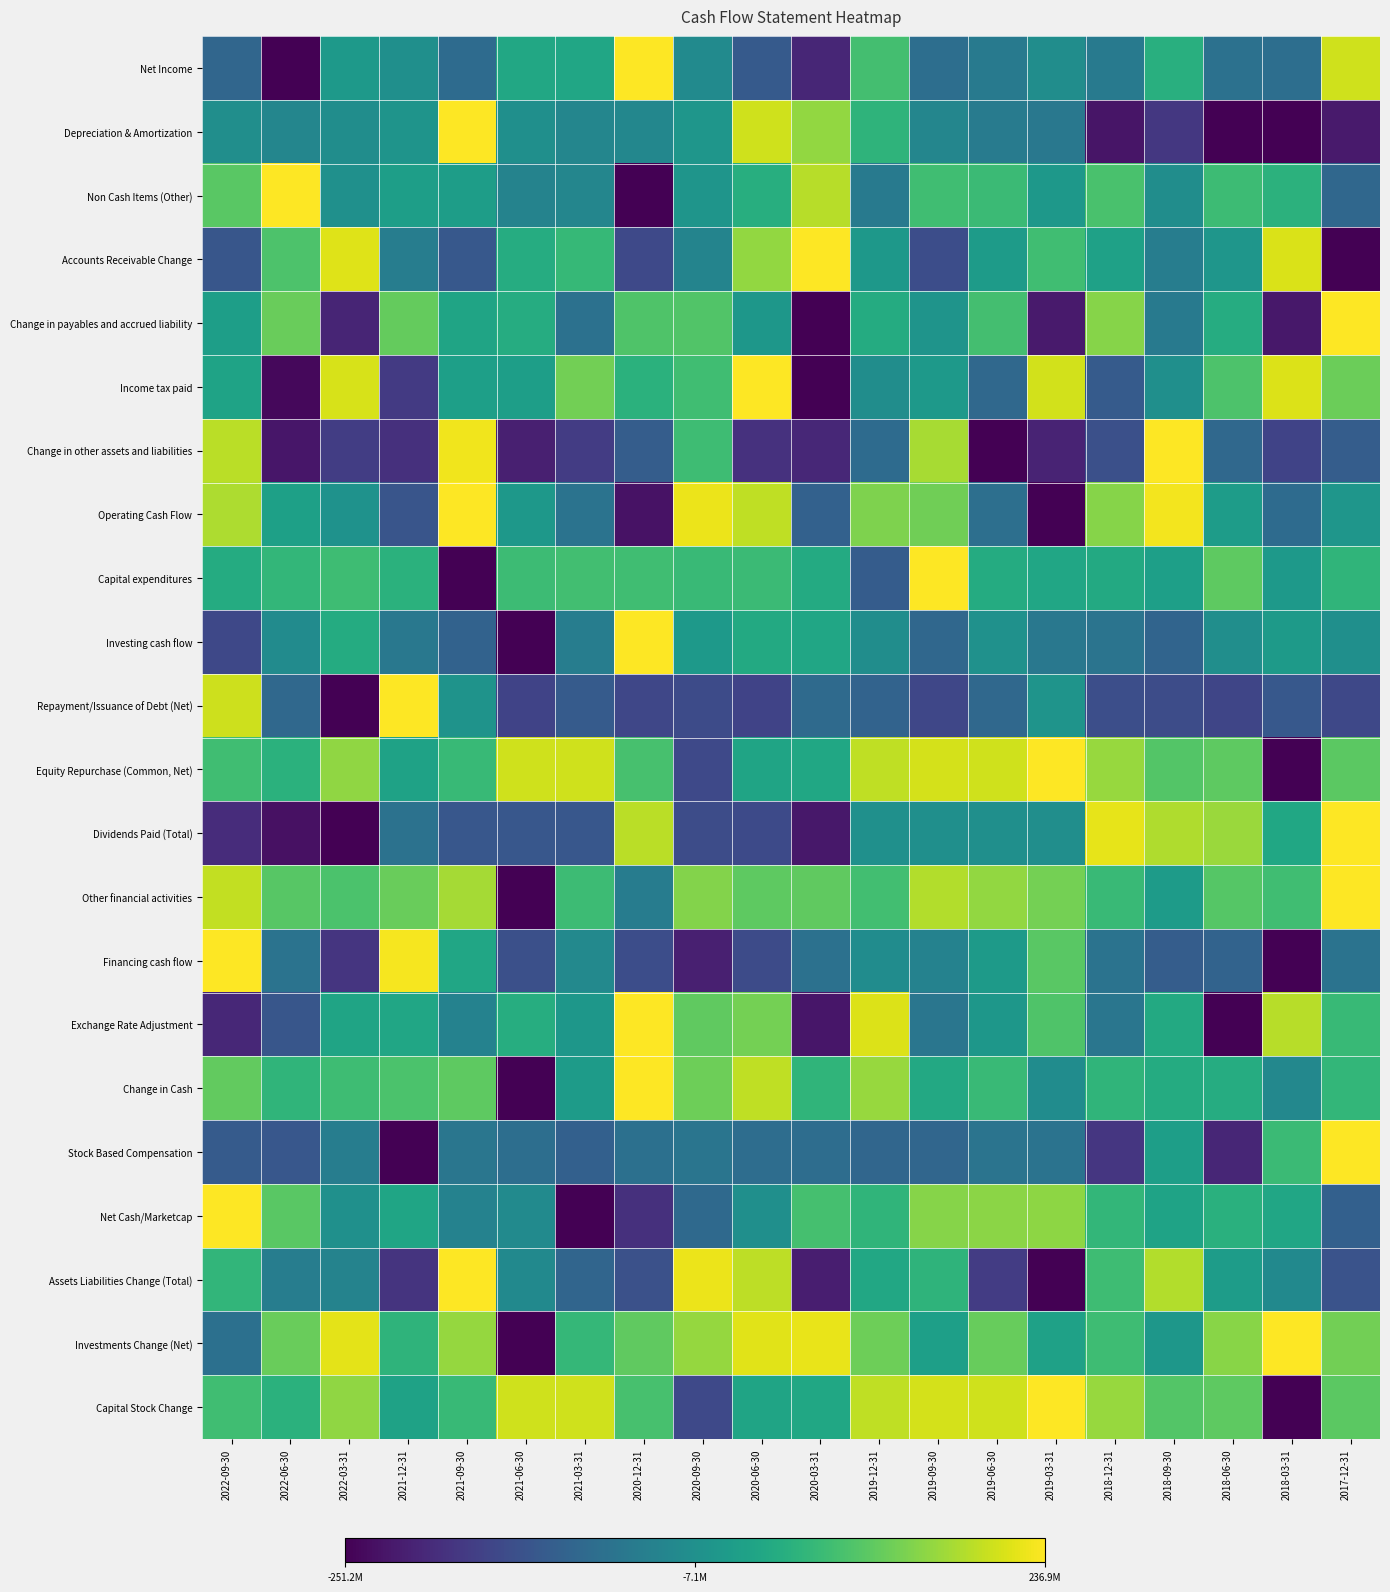

Reading left to right, what are all the values shown in this chart?

Net Income: 2022-09-30=0.3	2022-06-30=0.0	2022-03-31=0.5	2021-12-31=0.5	2021-09-30=0.4	2021-06-30=0.6	2021-03-31=0.6	2020-12-31=1.0	2020-09-30=0.5	2020-06-30=0.3	2020-03-31=0.1	2019-12-31=0.7	2019-09-30=0.4	2019-06-30=0.4	2019-03-31=0.5	2018-12-31=0.4	2018-09-30=0.6	2018-06-30=0.4	2018-03-31=0.4	2017-12-31=0.9
Depreciation & Amortization: 2022-09-30=0.5	2022-06-30=0.5	2022-03-31=0.5	2021-12-31=0.5	2021-09-30=1.0	2021-06-30=0.5	2021-03-31=0.5	2020-12-31=0.5	2020-09-30=0.5	2020-06-30=0.9	2020-03-31=0.8	2019-12-31=0.6	2019-09-30=0.5	2019-06-30=0.4	2019-03-31=0.4	2018-12-31=0.1	2018-09-30=0.2	2018-06-30=0.0	2018-03-31=0.0	2017-12-31=0.1
Non Cash Items (Other): 2022-09-30=0.7	2022-06-30=1.0	2022-03-31=0.5	2021-12-31=0.6	2021-09-30=0.6	2021-06-30=0.4	2021-03-31=0.5	2020-12-31=0.0	2020-09-30=0.5	2020-06-30=0.6	2020-03-31=0.9	2019-12-31=0.4	2019-09-30=0.7	2019-06-30=0.7	2019-03-31=0.5	2018-12-31=0.7	2018-09-30=0.5	2018-06-30=0.7	2018-03-31=0.6	2017-12-31=0.3
Accounts Receivable Change: 2022-09-30=0.3	2022-06-30=0.7	2022-03-31=0.9	2021-12-31=0.4	2021-09-30=0.3	2021-06-30=0.6	2021-03-31=0.7	2020-12-31=0.2	2020-09-30=0.5	2020-06-30=0.8	2020-03-31=1.0	2019-12-31=0.5	2019-09-30=0.2	2019-06-30=0.5	2019-03-31=0.7	2018-12-31=0.6	2018-09-30=0.4	2018-06-30=0.5	2018-03-31=0.9	2017-12-31=0.0
Change in payables and accrued liability: 2022-09-30=0.6	2022-06-30=0.8	2022-03-31=0.1	2021-12-31=0.8	2021-09-30=0.6	2021-06-30=0.6	2021-03-31=0.4	2020-12-31=0.7	2020-09-30=0.7	2020-06-30=0.5	2020-03-31=0.0	2019-12-31=0.6	2019-09-30=0.5	2019-06-30=0.7	2019-03-31=0.1	2018-12-31=0.8	2018-09-30=0.4	2018-06-30=0.6	2018-03-31=0.1	2017-12-31=1.0
Income tax paid: 2022-09-30=0.6	2022-06-30=0.0	2022-03-31=0.9	2021-12-31=0.2	2021-09-30=0.6	2021-06-30=0.6	2021-03-31=0.8	2020-12-31=0.6	2020-09-30=0.7	2020-06-30=1.0	2020-03-31=0.0	2019-12-31=0.5	2019-09-30=0.5	2019-06-30=0.3	2019-03-31=0.9	2018-12-31=0.3	2018-09-30=0.5	2018-06-30=0.7	2018-03-31=0.9	2017-12-31=0.8
Change in other assets and liabilities: 2022-09-30=0.9	2022-06-30=0.1	2022-03-31=0.2	2021-12-31=0.1	2021-09-30=1.0	2021-06-30=0.1	2021-03-31=0.2	2020-12-31=0.3	2020-09-30=0.7	2020-06-30=0.1	2020-03-31=0.1	2019-12-31=0.3	2019-09-30=0.9	2019-06-30=0.0	2019-03-31=0.1	2018-12-31=0.2	2018-09-30=1.0	2018-06-30=0.3	2018-03-31=0.2	2017-12-31=0.3
Operating Cash Flow: 2022-09-30=0.9	2022-06-30=0.6	2022-03-31=0.5	2021-12-31=0.3	2021-09-30=1.0	2021-06-30=0.5	2021-03-31=0.4	2020-12-31=0.0	2020-09-30=1.0	2020-06-30=0.9	2020-03-31=0.3	2019-12-31=0.8	2019-09-30=0.8	2019-06-30=0.4	2019-03-31=0.0	2018-12-31=0.8	2018-09-30=1.0	2018-06-30=0.6	2018-03-31=0.4	2017-12-31=0.5
Capital expenditures: 2022-09-30=0.6	2022-06-30=0.7	2022-03-31=0.7	2021-12-31=0.6	2021-09-30=0.0	2021-06-30=0.7	2021-03-31=0.7	2020-12-31=0.7	2020-09-30=0.7	2020-06-30=0.7	2020-03-31=0.6	2019-12-31=0.3	2019-09-30=1.0	2019-06-30=0.6	2019-03-31=0.6	2018-12-31=0.6	2018-09-30=0.6	2018-06-30=0.8	2018-03-31=0.5	2017-12-31=0.7
Investing cash flow: 2022-09-30=0.2	2022-06-30=0.5	2022-03-31=0.6	2021-12-31=0.4	2021-09-30=0.3	2021-06-30=0.0	2021-03-31=0.4	2020-12-31=1.0	2020-09-30=0.5	2020-06-30=0.6	2020-03-31=0.6	2019-12-31=0.5	2019-09-30=0.3	2019-06-30=0.5	2019-03-31=0.4	2018-12-31=0.4	2018-09-30=0.3	2018-06-30=0.5	2018-03-31=0.5	2017-12-31=0.5
Repayment/Issuance of Debt (Net): 2022-09-30=0.9	2022-06-30=0.3	2022-03-31=0.0	2021-12-31=1.0	2021-09-30=0.5	2021-06-30=0.2	2021-03-31=0.3	2020-12-31=0.2	2020-09-30=0.2	2020-06-30=0.2	2020-03-31=0.3	2019-12-31=0.3	2019-09-30=0.2	2019-06-30=0.3	2019-03-31=0.5	2018-12-31=0.2	2018-09-30=0.2	2018-06-30=0.2	2018-03-31=0.3	2017-12-31=0.2
Equity Repurchase (Common, Net): 2022-09-30=0.7	2022-06-30=0.6	2022-03-31=0.8	2021-12-31=0.6	2021-09-30=0.7	2021-06-30=0.9	2021-03-31=0.9	2020-12-31=0.7	2020-09-30=0.2	2020-06-30=0.6	2020-03-31=0.6	2019-12-31=0.9	2019-09-30=0.9	2019-06-30=0.9	2019-03-31=1.0	2018-12-31=0.8	2018-09-30=0.7	2018-06-30=0.8	2018-03-31=0.0	2017-12-31=0.7
Dividends Paid (Total): 2022-09-30=0.1	2022-06-30=0.0	2022-03-31=0.0	2021-12-31=0.4	2021-09-30=0.3	2021-06-30=0.3	2021-03-31=0.3	2020-12-31=0.9	2020-09-30=0.2	2020-06-30=0.2	2020-03-31=0.1	2019-12-31=0.5	2019-09-30=0.5	2019-06-30=0.5	2019-03-31=0.5	2018-12-31=1.0	2018-09-30=0.9	2018-06-30=0.8	2018-03-31=0.6	2017-12-31=1.0
Other financial activities: 2022-09-30=0.9	2022-06-30=0.7	2022-03-31=0.7	2021-12-31=0.8	2021-09-30=0.9	2021-06-30=0.0	2021-03-31=0.7	2020-12-31=0.4	2020-09-30=0.8	2020-06-30=0.8	2020-03-31=0.8	2019-12-31=0.7	2019-09-30=0.9	2019-06-30=0.8	2019-03-31=0.8	2018-12-31=0.7	2018-09-30=0.5	2018-06-30=0.7	2018-03-31=0.7	2017-12-31=1.0
Financing cash flow: 2022-09-30=1.0	2022-06-30=0.4	2022-03-31=0.2	2021-12-31=1.0	2021-09-30=0.6	2021-06-30=0.2	2021-03-31=0.5	2020-12-31=0.2	2020-09-30=0.1	2020-06-30=0.2	2020-03-31=0.4	2019-12-31=0.5	2019-09-30=0.4	2019-06-30=0.5	2019-03-31=0.7	2018-12-31=0.4	2018-09-30=0.3	2018-06-30=0.3	2018-03-31=0.0	2017-12-31=0.4
Exchange Rate Adjustment: 2022-09-30=0.1	2022-06-30=0.3	2022-03-31=0.6	2021-12-31=0.6	2021-09-30=0.4	2021-06-30=0.6	2021-03-31=0.5	2020-12-31=1.0	2020-09-30=0.8	2020-06-30=0.8	2020-03-31=0.1	2019-12-31=0.9	2019-09-30=0.4	2019-06-30=0.5	2019-03-31=0.7	2018-12-31=0.4	2018-09-30=0.6	2018-06-30=0.0	2018-03-31=0.9	2017-12-31=0.7
Change in Cash: 2022-09-30=0.8	2022-06-30=0.7	2022-03-31=0.7	2021-12-31=0.7	2021-09-30=0.8	2021-06-30=0.0	2021-03-31=0.5	2020-12-31=1.0	2020-09-30=0.8	2020-06-30=0.9	2020-03-31=0.7	2019-12-31=0.8	2019-09-30=0.6	2019-06-30=0.7	2019-03-31=0.5	2018-12-31=0.7	2018-09-30=0.6	2018-06-30=0.6	2018-03-31=0.5	2017-12-31=0.7
Stock Based Compensation: 2022-09-30=0.3	2022-06-30=0.3	2022-03-31=0.4	2021-12-31=0.0	2021-09-30=0.4	2021-06-30=0.4	2021-03-31=0.3	2020-12-31=0.4	2020-09-30=0.4	2020-06-30=0.4	2020-03-31=0.4	2019-12-31=0.3	2019-09-30=0.3	2019-06-30=0.4	2019-03-31=0.4	2018-12-31=0.2	2018-09-30=0.6	2018-06-30=0.1	2018-03-31=0.7	2017-12-31=1.0
Net Cash/Marketcap: 2022-09-30=1.0	2022-06-30=0.7	2022-03-31=0.5	2021-12-31=0.6	2021-09-30=0.4	2021-06-30=0.5	2021-03-31=0.0	2020-12-31=0.1	2020-09-30=0.3	2020-06-30=0.5	2020-03-31=0.7	2019-12-31=0.7	2019-09-30=0.8	2019-06-30=0.8	2019-03-31=0.8	2018-12-31=0.7	2018-09-30=0.6	2018-06-30=0.6	2018-03-31=0.6	2017-12-31=0.3
Assets Liabilities Change (Total): 2022-09-30=0.7	2022-06-30=0.4	2022-03-31=0.4	2021-12-31=0.1	2021-09-30=1.0	2021-06-30=0.5	2021-03-31=0.3	2020-12-31=0.2	2020-09-30=1.0	2020-06-30=0.9	2020-03-31=0.1	2019-12-31=0.6	2019-09-30=0.6	2019-06-30=0.2	2019-03-31=0.0	2018-12-31=0.7	2018-09-30=0.9	2018-06-30=0.6	2018-03-31=0.5	2017-12-31=0.3
Investments Change (Net): 2022-09-30=0.4	2022-06-30=0.8	2022-03-31=1.0	2021-12-31=0.7	2021-09-30=0.8	2021-06-30=0.0	2021-03-31=0.7	2020-12-31=0.8	2020-09-30=0.8	2020-06-30=1.0	2020-03-31=1.0	2019-12-31=0.8	2019-09-30=0.6	2019-06-30=0.8	2019-03-31=0.6	2018-12-31=0.7	2018-09-30=0.5	2018-06-30=0.8	2018-03-31=1.0	2017-12-31=0.8
Capital Stock Change: 2022-09-30=0.7	2022-06-30=0.6	2022-03-31=0.8	2021-12-31=0.6	2021-09-30=0.7	2021-06-30=0.9	2021-03-31=0.9	2020-12-31=0.7	2020-09-30=0.2	2020-06-30=0.6	2020-03-31=0.6	2019-12-31=0.9	2019-09-30=0.9	2019-06-30=0.9	2019-03-31=1.0	2018-12-31=0.8	2018-09-30=0.7	2018-06-30=0.8	2018-03-31=0.0	2017-12-31=0.7